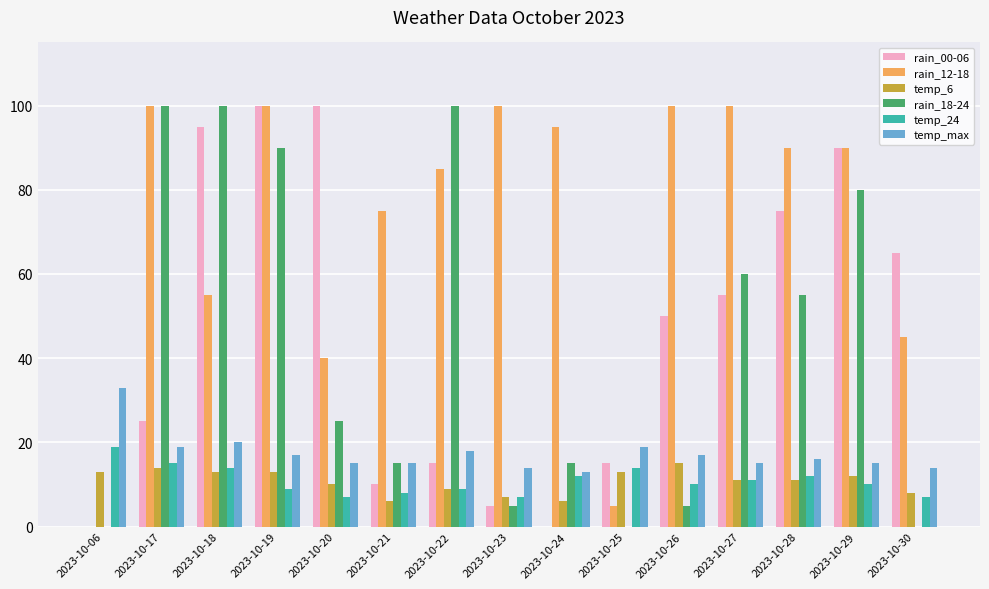

What is the average value of the rain_18-24 series?

43